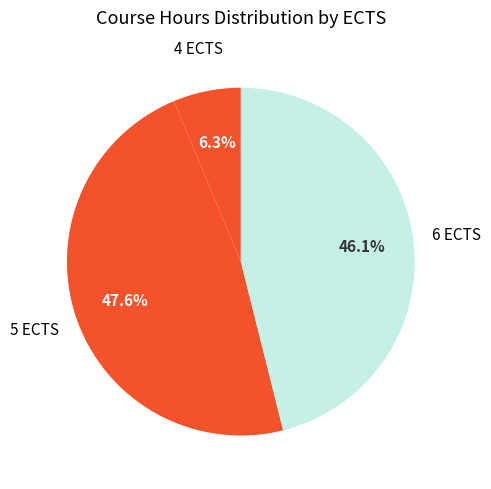

Count the number of slices in the pie.

3